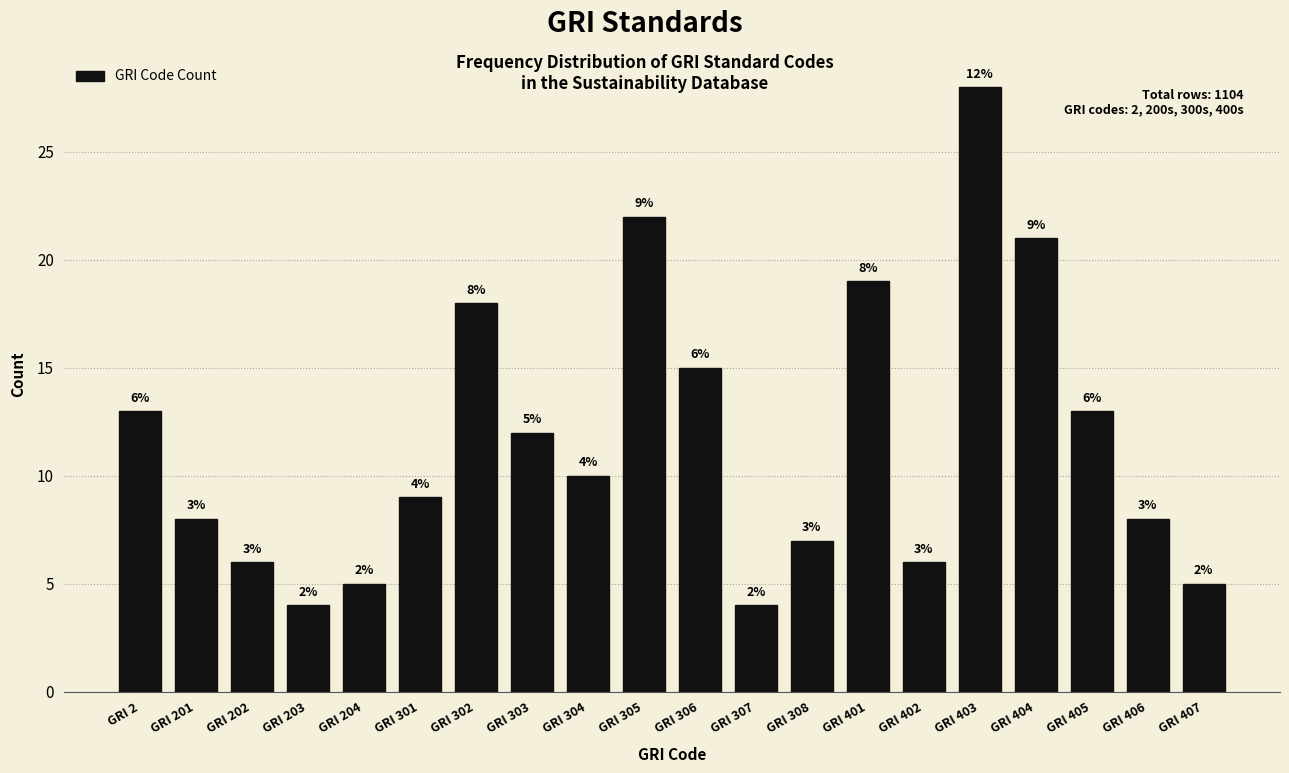

Reading left to right, extract all data points from this chart.

GRI 2=13	GRI 201=8	GRI 202=6	GRI 203=4	GRI 204=5	GRI 301=9	GRI 302=18	GRI 303=12	GRI 304=10	GRI 305=22	GRI 306=15	GRI 307=4	GRI 308=7	GRI 401=19	GRI 402=6	GRI 403=28	GRI 404=21	GRI 405=13	GRI 406=8	GRI 407=5